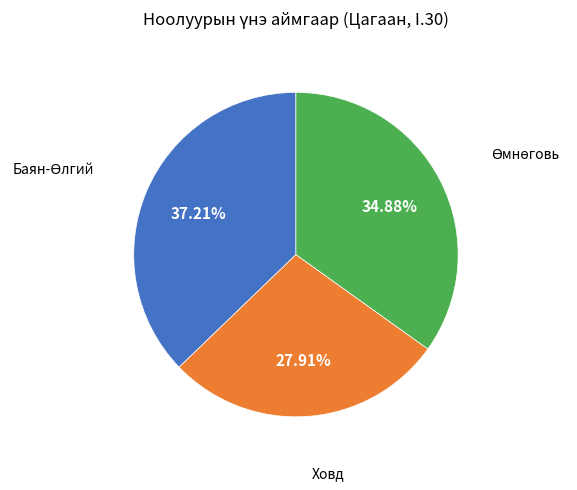

Does any single category account for the majority?

No